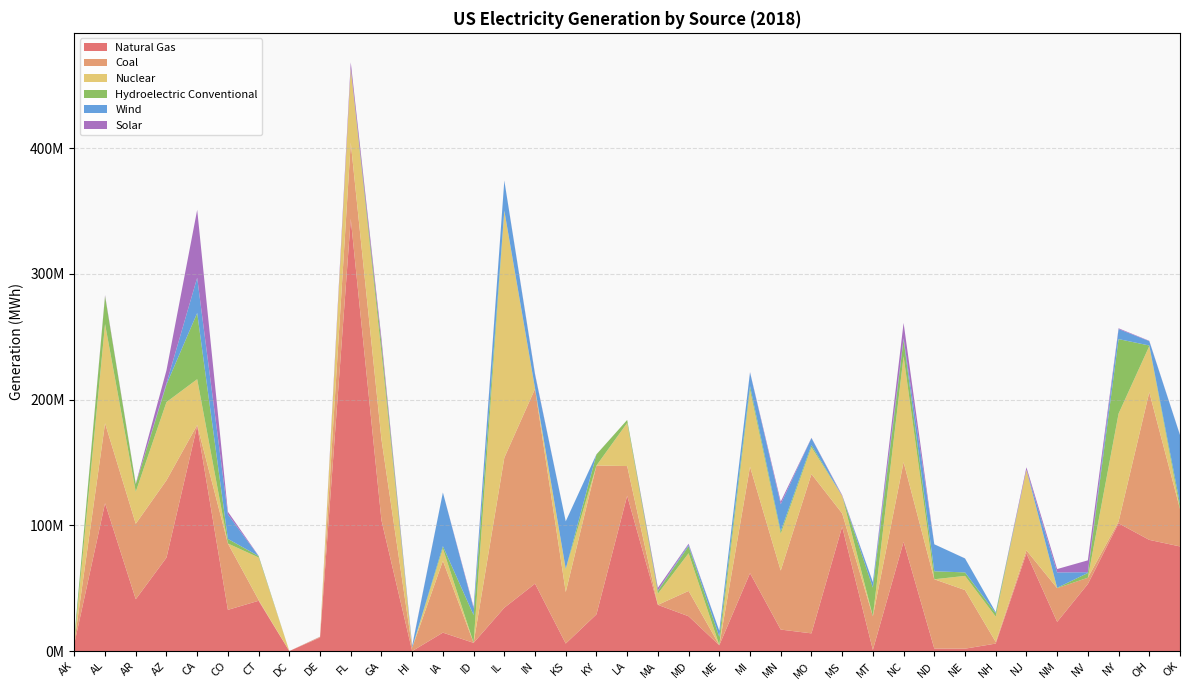

Reading left to right, list all the values displayed in this chart.

Natural Gas: AK=5895805	AL=117600839	AR=41247410	AZ=74336150	CA=179208948	CO=32796879	CT=40012915	DC=45540	DE=10800310	FL=343744428	GA=103944220	HI=0	IA=14680140	ID=6557484	IL=34481838	IN=53633989	KS=6011430	KY=29229998	LA=123563547	MA=36771643	MD=27699345	ME=4661434	MI=61973783	MN=17110588	MO=14100111	MS=98963622	MT=952740	NC=86891498	ND=2038546	NE=1929580	NH=5983078	NJ=77726983	NM=23256354	NV=53377223	NY=101620853	OH=88429003	OK=83225972
Coal: AK=1257128	AL=63555040	AR=59992202	AZ=61489246	CA=562656	CO=52764120	CT=659402	DC=0	DE=546776	FL=60544401	GA=64361110	HI=2622406	IA=57105997	ID=40676	IL=119283848	IN=154910458	KS=40947966	KY=118336286	LA=23573448	MA=0	MD=20133847	ME=141655	MI=84661728	MN=46910712	MO=126710270	MS=10560086	MT=26720052	NC=63380938	ND=55081330	NE=46610416	NH=1320614	NJ=2386576	NM=26803064	NV=4970092	NY=1380771	OH=117453925	OK=29813494
Nuclear: AK=0	AL=78925654	AR=25441636	AZ=62194518	CA=36427038	CO=0	CT=33762984	DC=0	DE=0	FL=58624698	GA=68725352	HI=0	IA=9790798	ID=0	IL=196203054	IN=0	KS=18336578	KY=0	LA=34305164	MA=8883126	MD=29975862	ME=0	MI=60957388	MN=29202658	MO=21310558	MS=13838940	MT=0	NC=84153898	ND=0	NE=11264280	NH=20123392	NJ=63964212	NM=0	NV=0	NY=85838022	OH=36630014	OK=0
Hydroelectric Conventional: AK=3328450	AL=22286278	AR=6017550	AZ=13964484	CA=52661333	CO=3650770	CT=1110638	DC=0	DE=0	FL=465148	GA=7393736	HI=193040	IA=1849722	ID=22048684	IL=293056	IN=445322	KS=52840	KY=8835666	LA=2359710	MA=2267240	MD=5661772	ME=6522108	MI=3138398	MN=2107008	MO=1656784	MS=0	MT=22809218	NC=13210858	ND=6360308	NE=2764146	NH=2709976	NJ=71076	NM=299092	NV=3762532	NY=59260000	OH=488038	OK=4069794
Wind: AK=310030	AL=0	AR=0	AZ=1060380	CA=28047902	CO=19490300	CT=24590	DC=0	DE=10414	FL=0	GA=0	HI=1203868	IA=42668114	ID=5310104	IL=23797968	IN=10874306	KS=37815004	KY=0	LA=0	MA=441965	MD=1139968	ME=4768590	MI=10914504	MN=21427300	MO=5669354	MS=0	MT=4306784	NC=1085544	ND=21465826	NE=11098212	NH=813318	NJ=45192	NM=12183102	NV=624696	NY=7996666	OH=3500044	OK=54676456
Solar: AK=0	AL=714504	AR=406826	AZ=10280753	CA=53970354	CO=2124760	CT=211110	DC=0	DE=99578	FL=4824126	GA=3991674	HI=369152	IA=22912	ID=1111928	IL=132100	IN=581434	KS=15454	KY=78872	LA=3036	MA=1956623	MD=793440	ME=24064	MI=236306	MN=2084042	MO=182462	MS=651706	MT=68024	NC=12220756	ND=0	NE=54224	NH=0	NJ=1980840	NM=2697152	NV=9437790	NY=594944	OH=238110	OK=123252